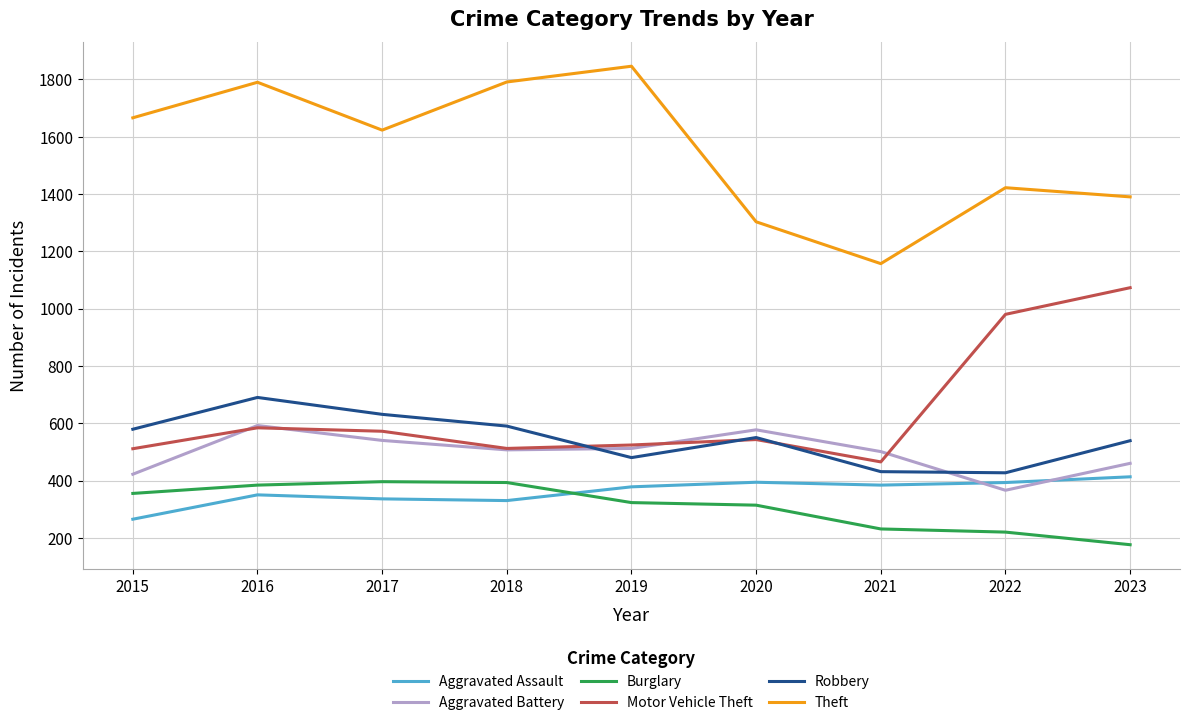

How many lines are shown in the chart?

6